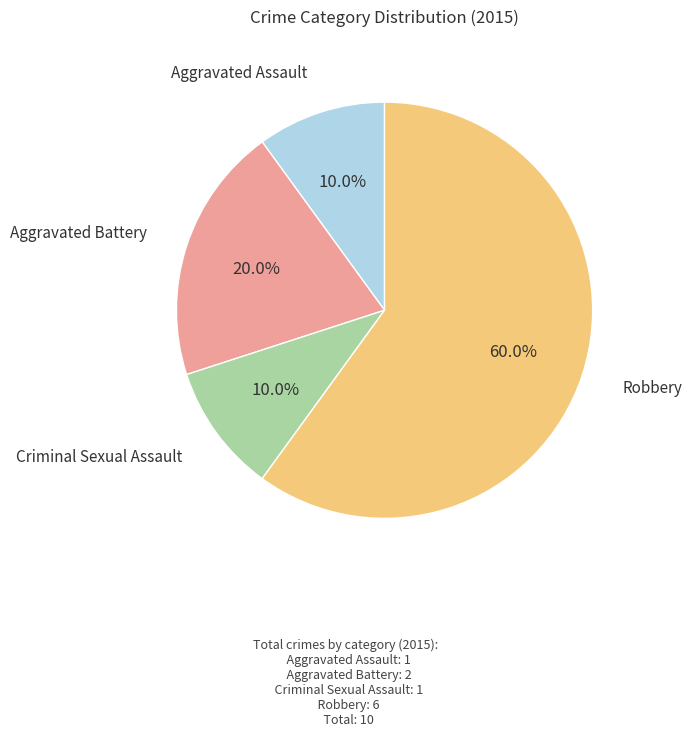

Rank the categories by value from highest to lowest.

Robbery, Aggravated Battery, Aggravated Assault, Criminal Sexual Assault